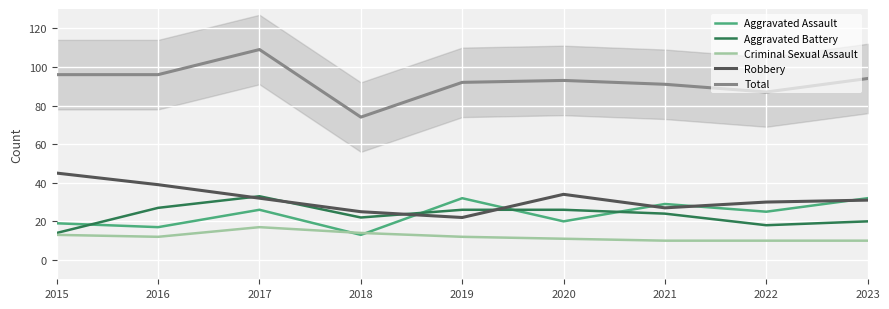

Reading left to right, what are all the values shown in this chart?

Aggravated Assault: 19	17	26	13	32	20	29	25	32
Aggravated Battery: 14	27	33	22	26	26	24	18	20
Criminal Sexual Assault: 13	12	17	14	12	11	10	10	10
Robbery: 45	39	32	25	22	34	27	30	31
Total: 96	96	109	74	92	93	91	87	94